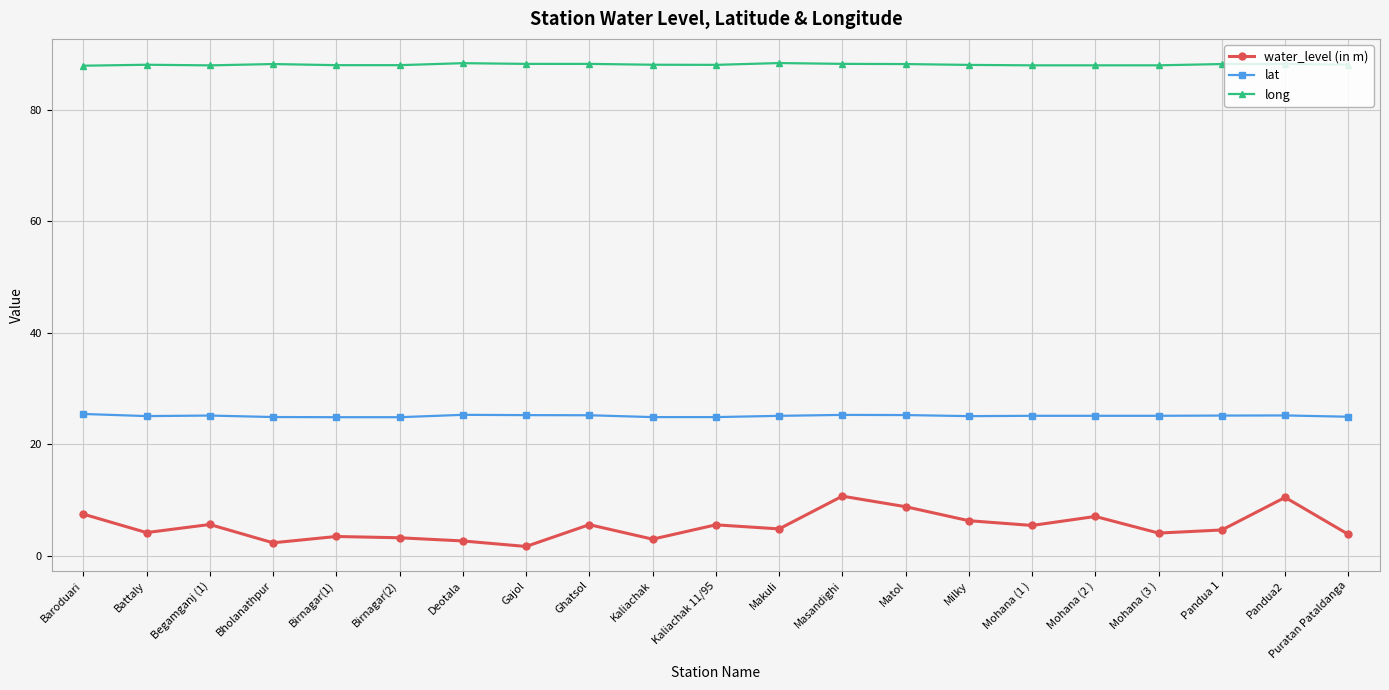

Is it true that lat equals 9.0 at Birnagar(2)?

False